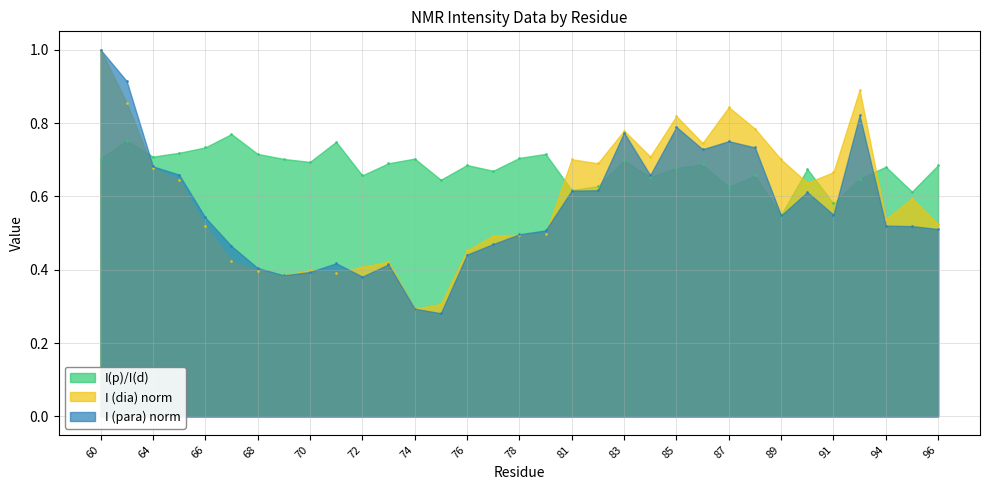

What is the value of the I(p)/I(d) point at the 15th from the left?

0.7